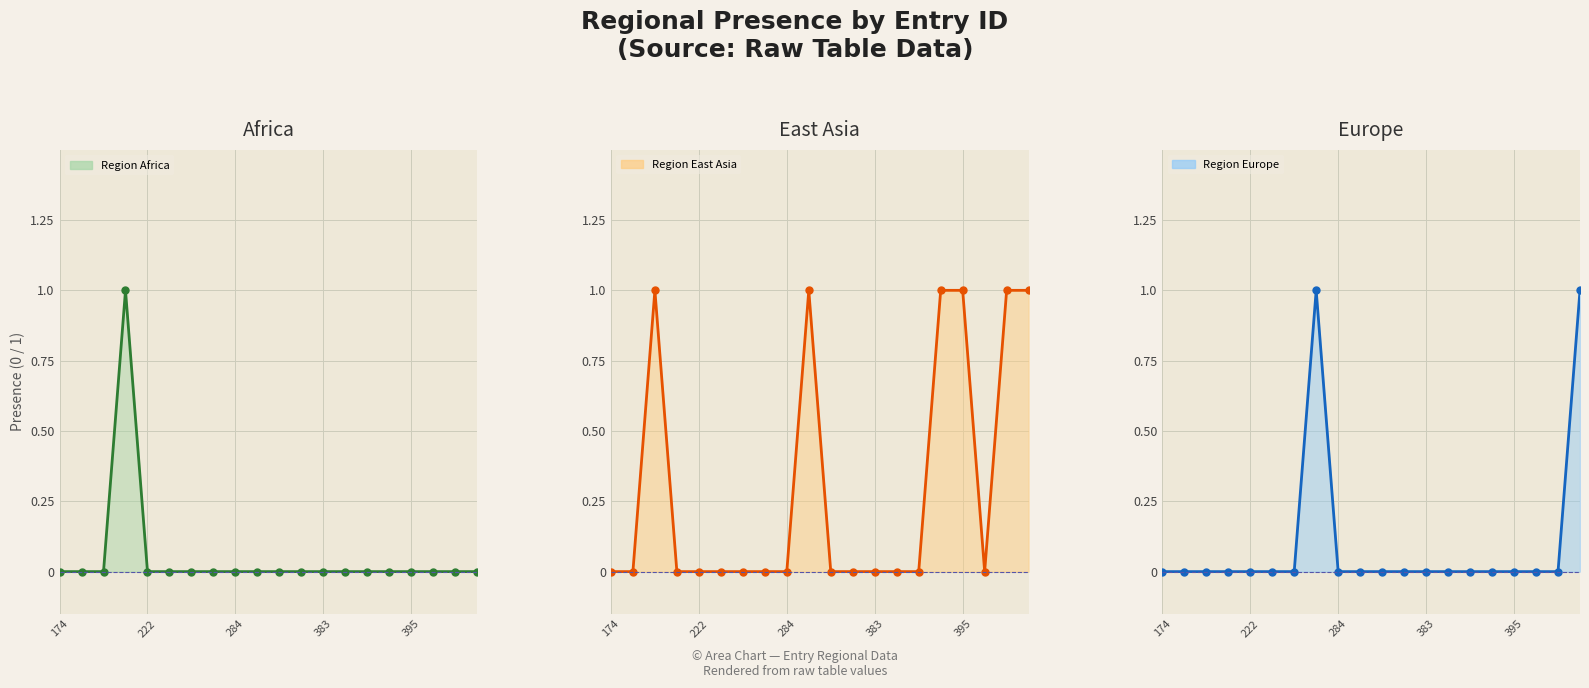

True or false: region_africa and region_europe intersect in this chart.

False